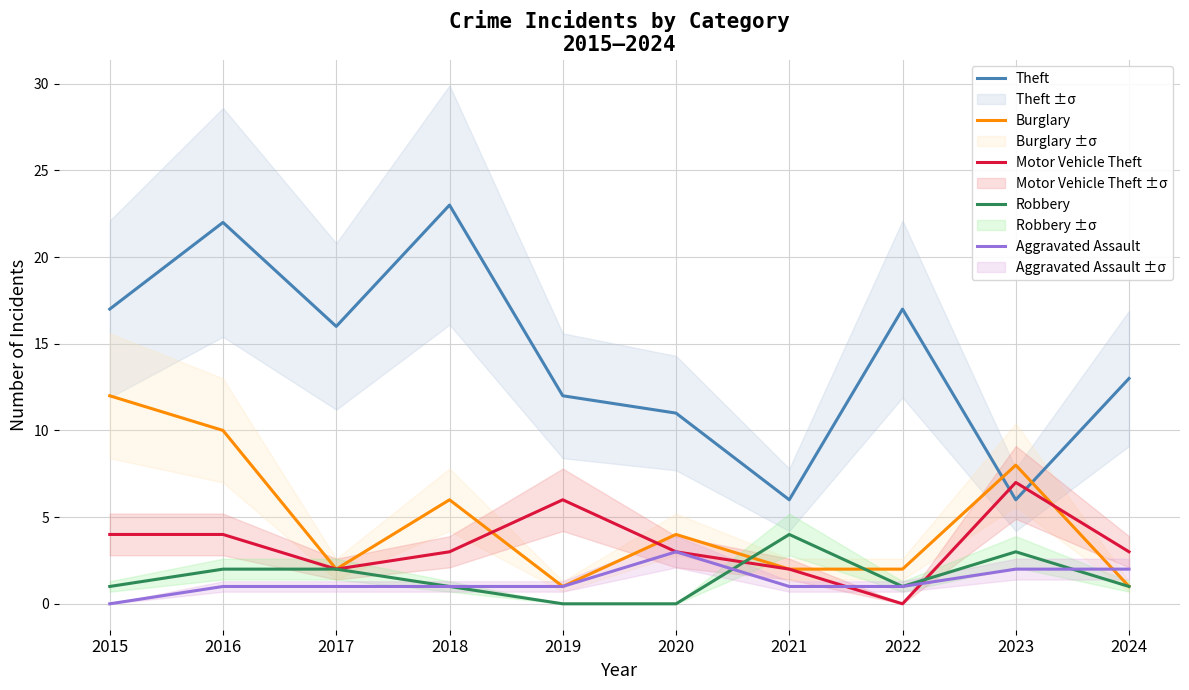

Reading left to right, what are all the values shown in this chart?

Theft: 17	22	16	23	12	11	6	17	6	13
Burglary: 12	10	2	6	1	4	2	2	8	1
Motor Vehicle Theft: 4	4	2	3	6	3	2	0	7	3
Robbery: 1	2	2	1	0	0	4	1	3	1
Aggravated Assault: 0	1	1	1	1	3	1	1	2	2